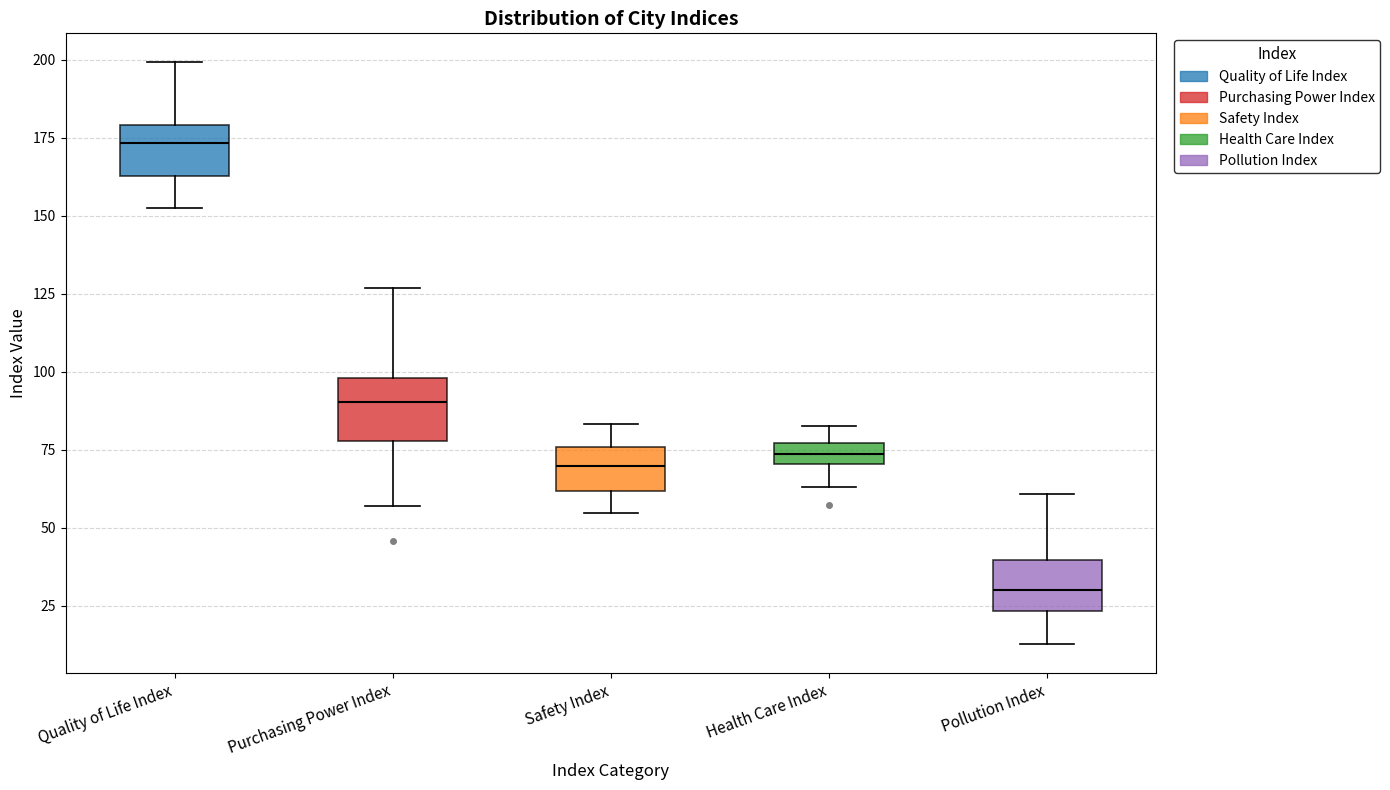

Which box's median line is the highest?

Quality of Life Index